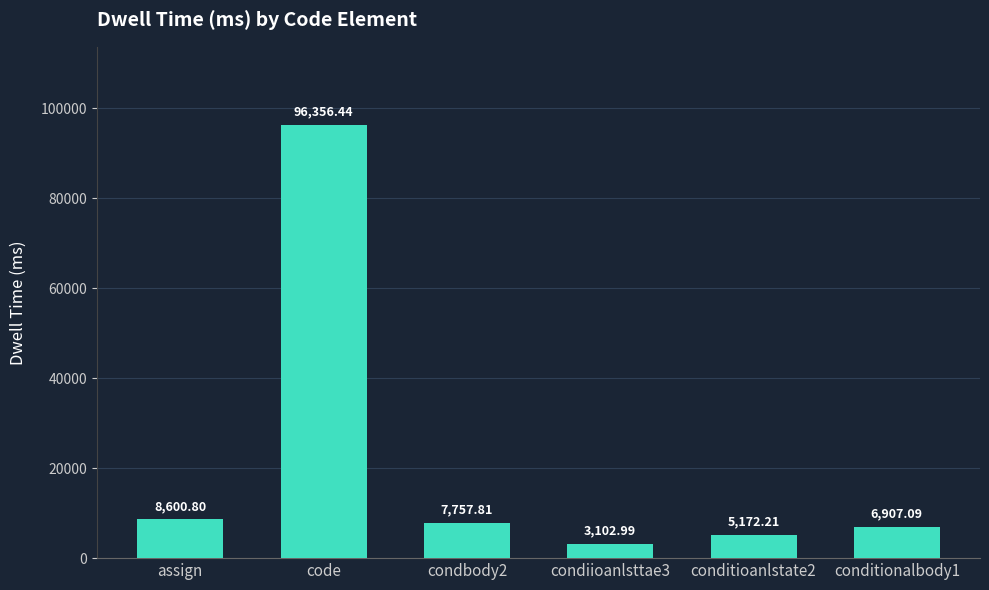

How many data points are above 7757?

3